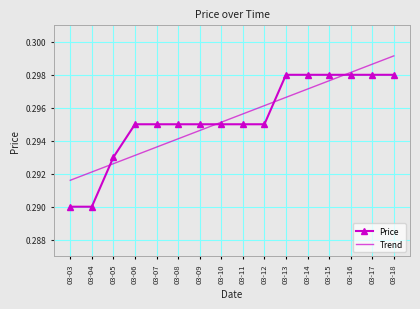

Where do Price and Trend first cross each other?

03-04 and 03-05